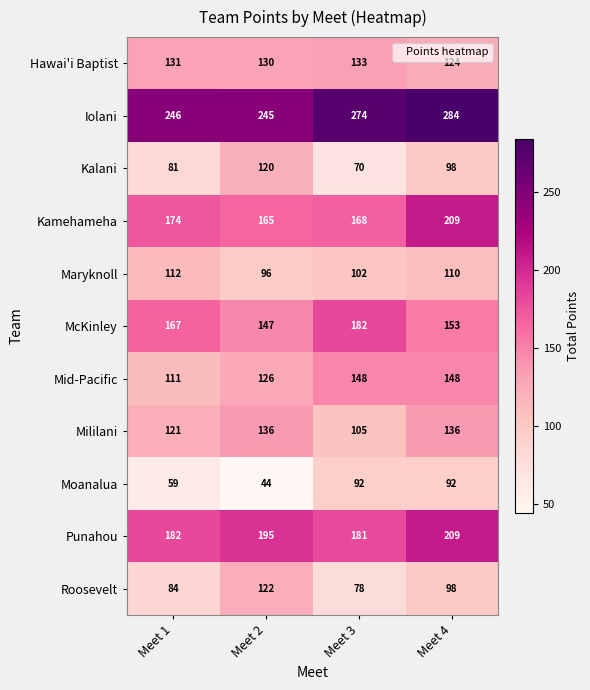

What is the difference between the maximum and second lowest values in the Iolani series?

38